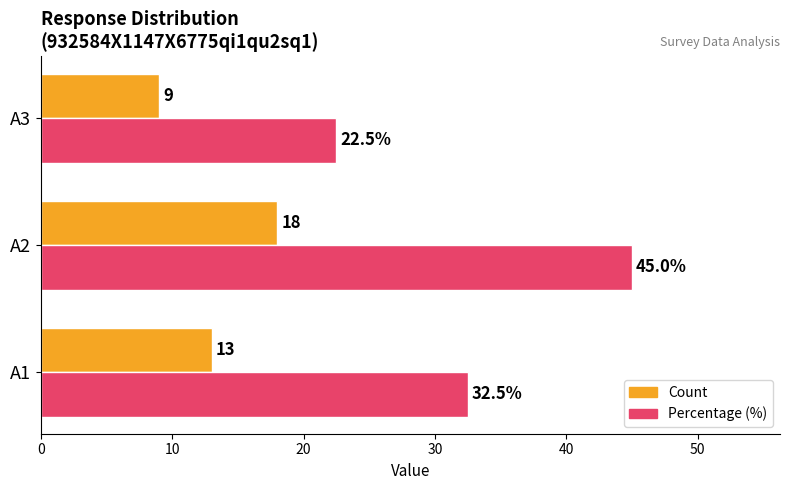

At which category does the chart reach its peak across all series?

A2